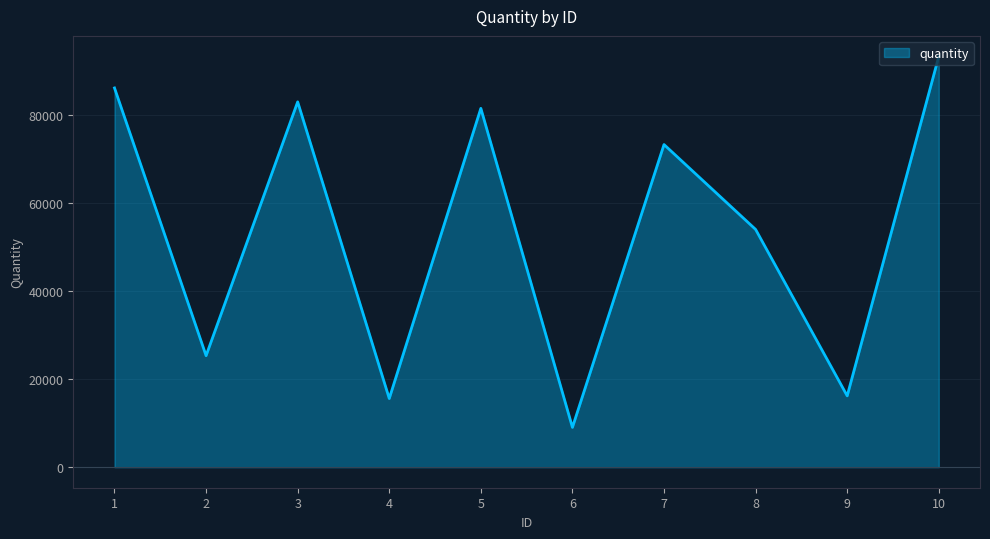

Read the value at 8.

54028